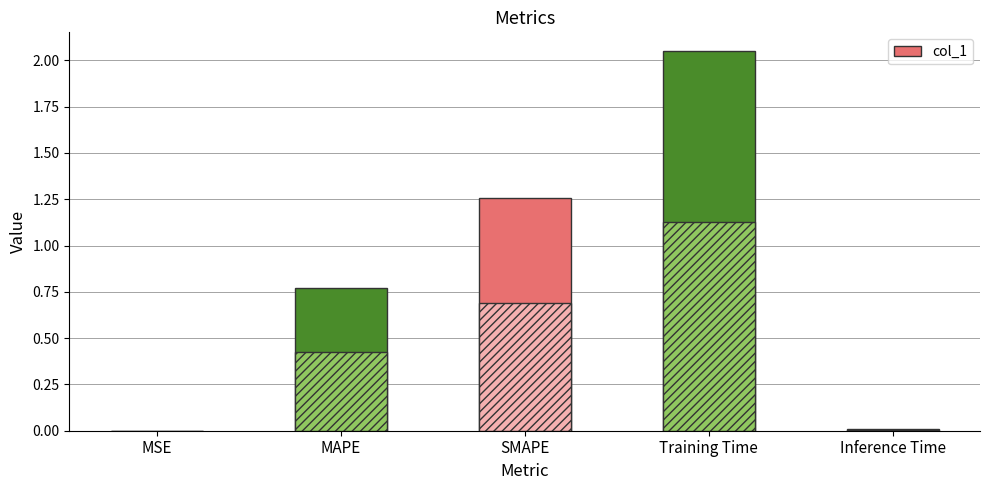

True or false: the data shows 1.1 at Training Time.

False